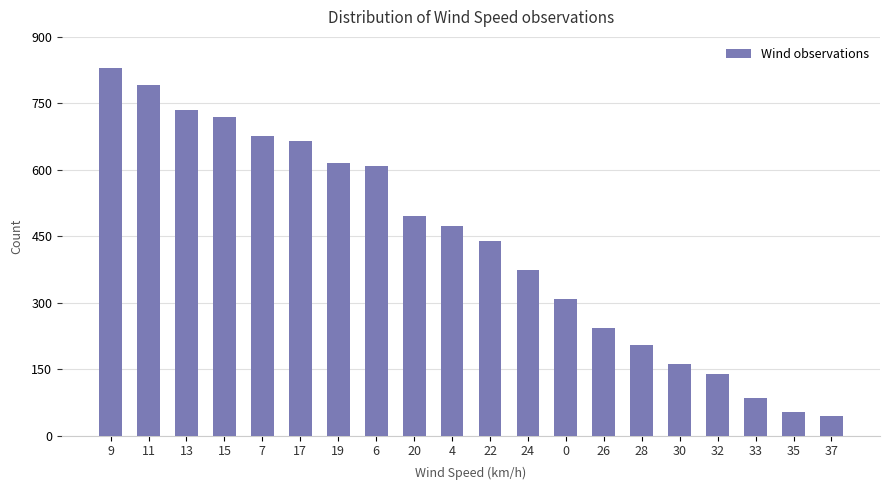

Read the value at 0, to the nearest 100.

300